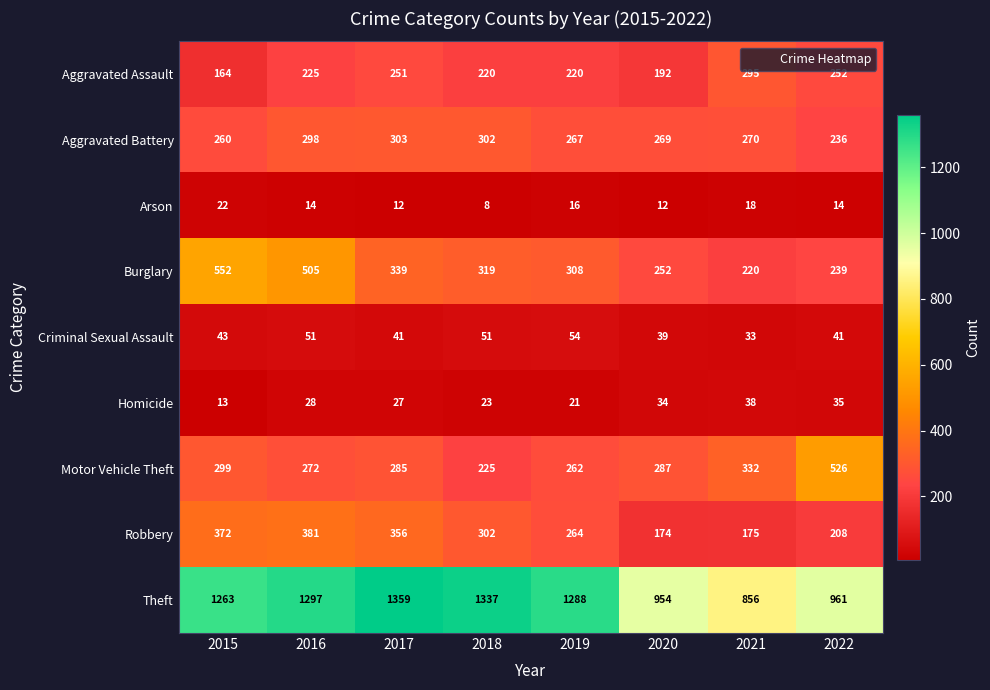

True or false: Aggravated Assault has a value of 95 at 2016.

False